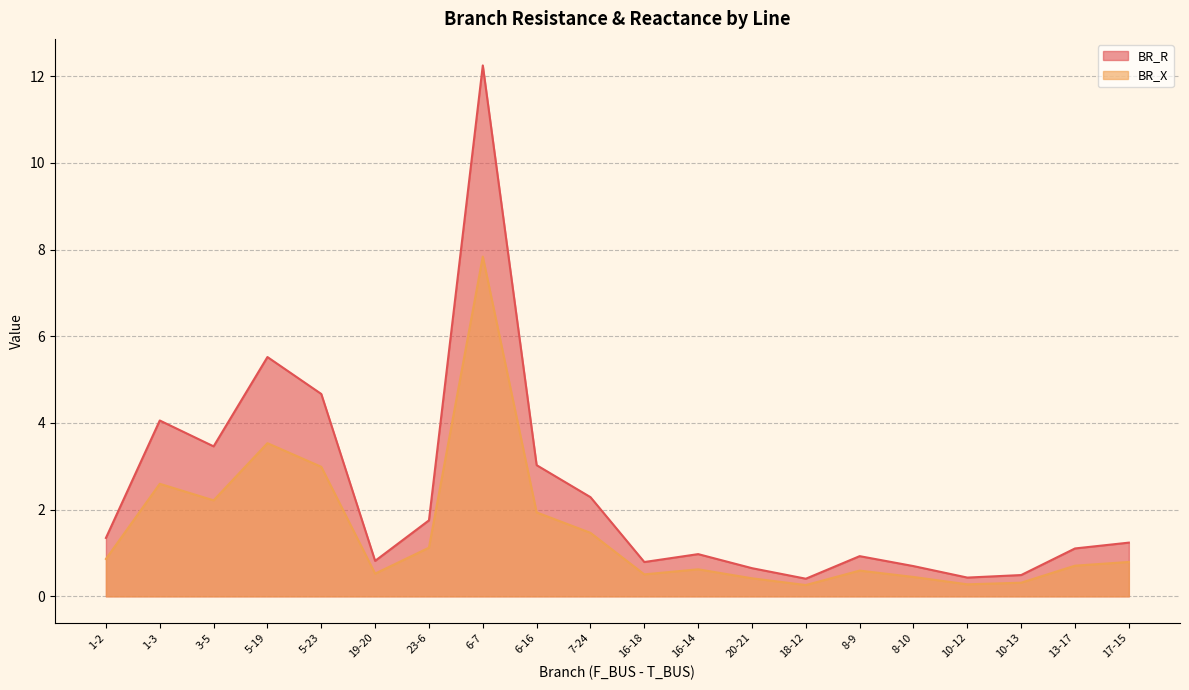

How many data points in BR_R are less than 1?

9